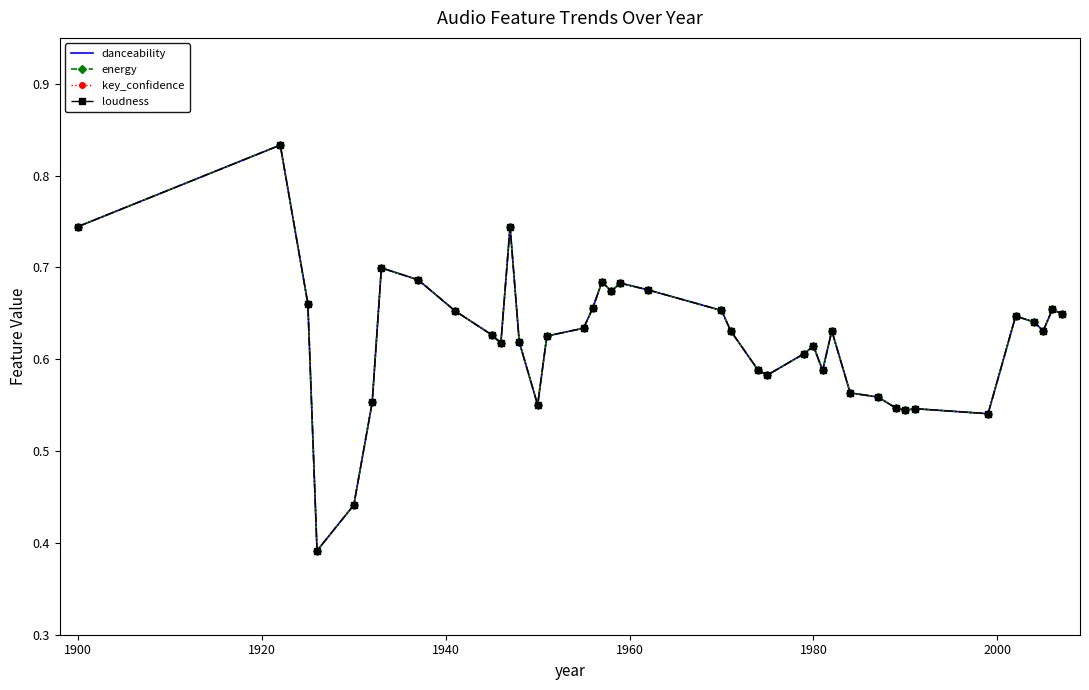

Which series has the largest total across all categories?

danceability